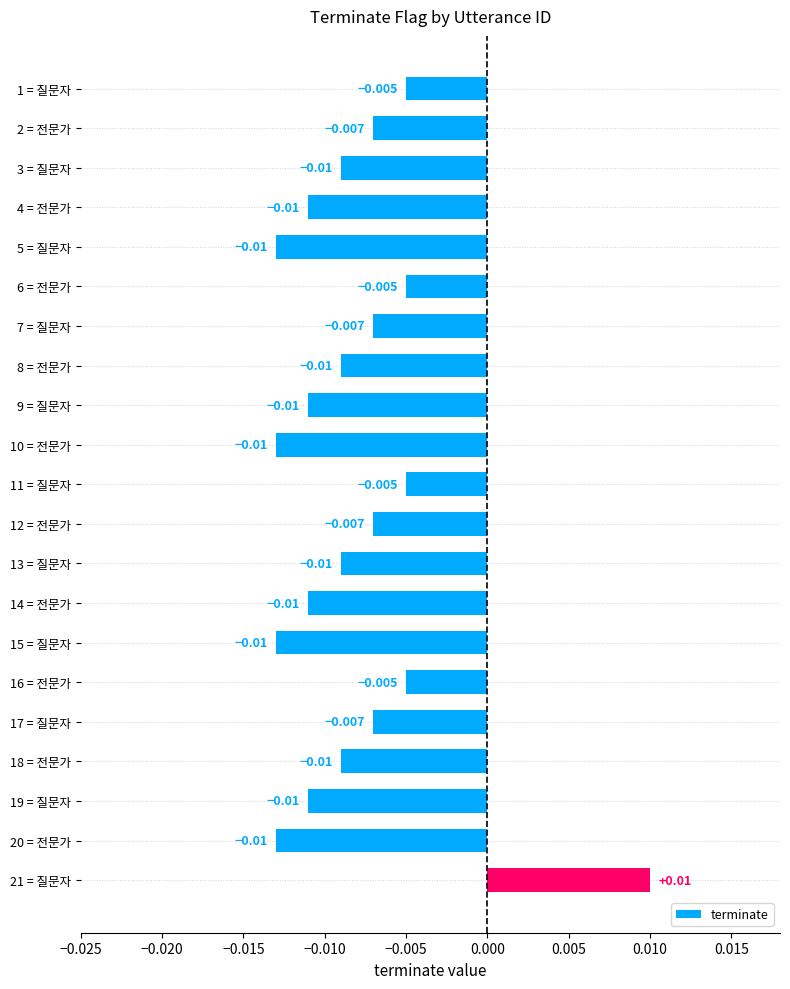

Are the bars horizontal?

Yes